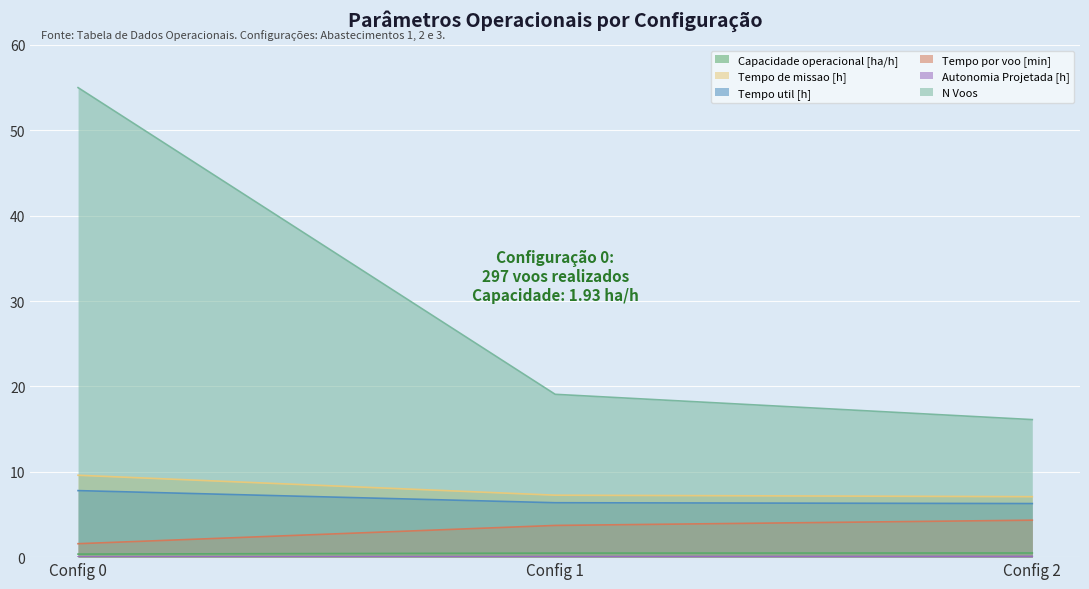

Between Config 0 and Config 1, which series saw the biggest shift?

N Voos